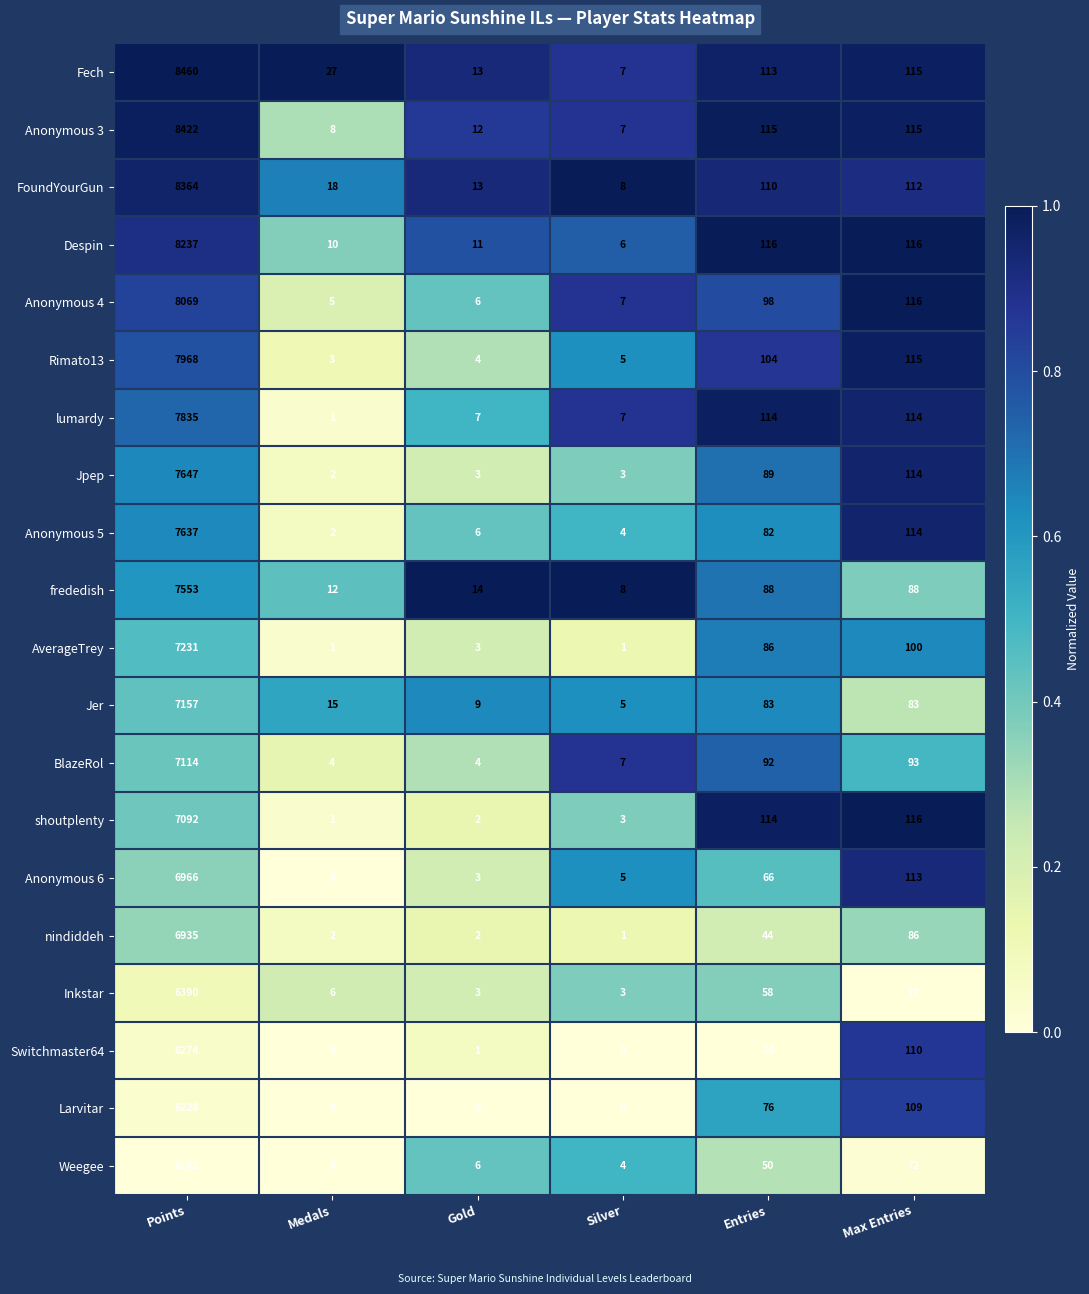

At which label is nindiddeh closest to 3468?

Max Entries